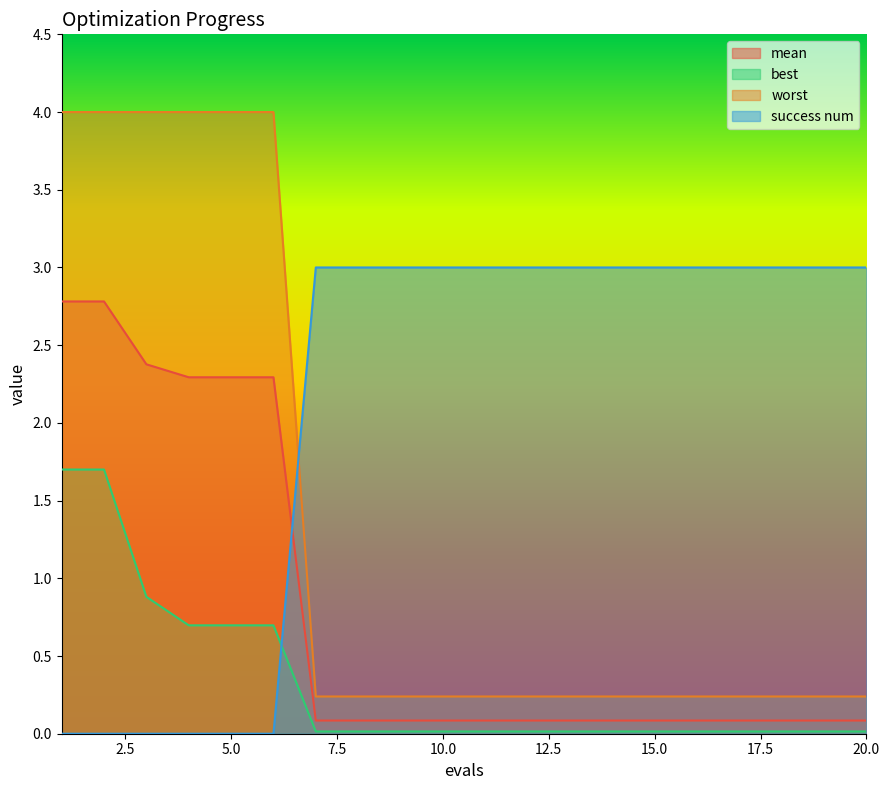

What is the greatest value displayed?

4.0